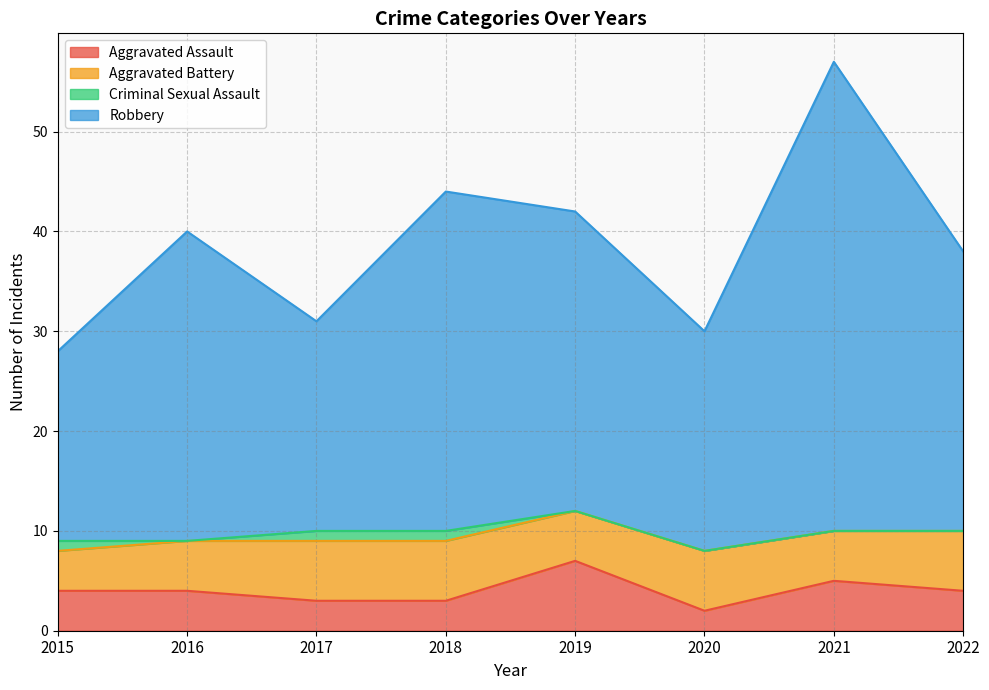

What is the minimum value shown in the chart?

2